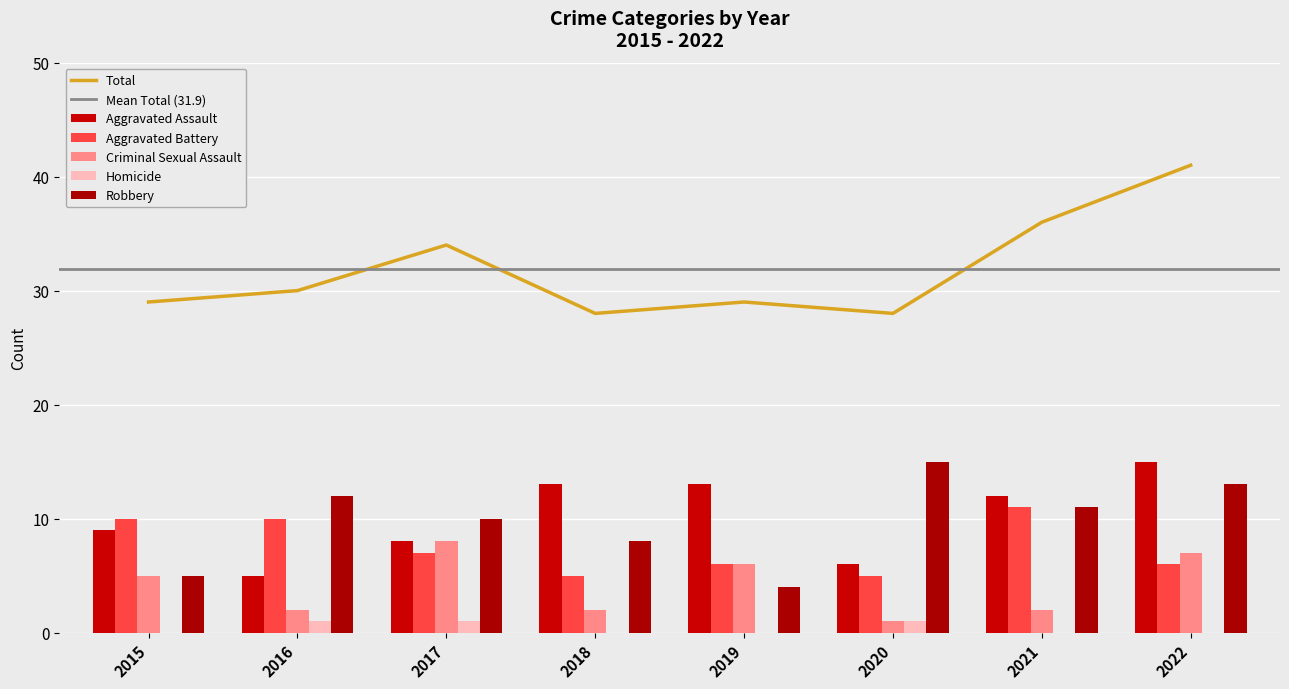

Between 2015 and 2021, which series saw the biggest shift?

Total